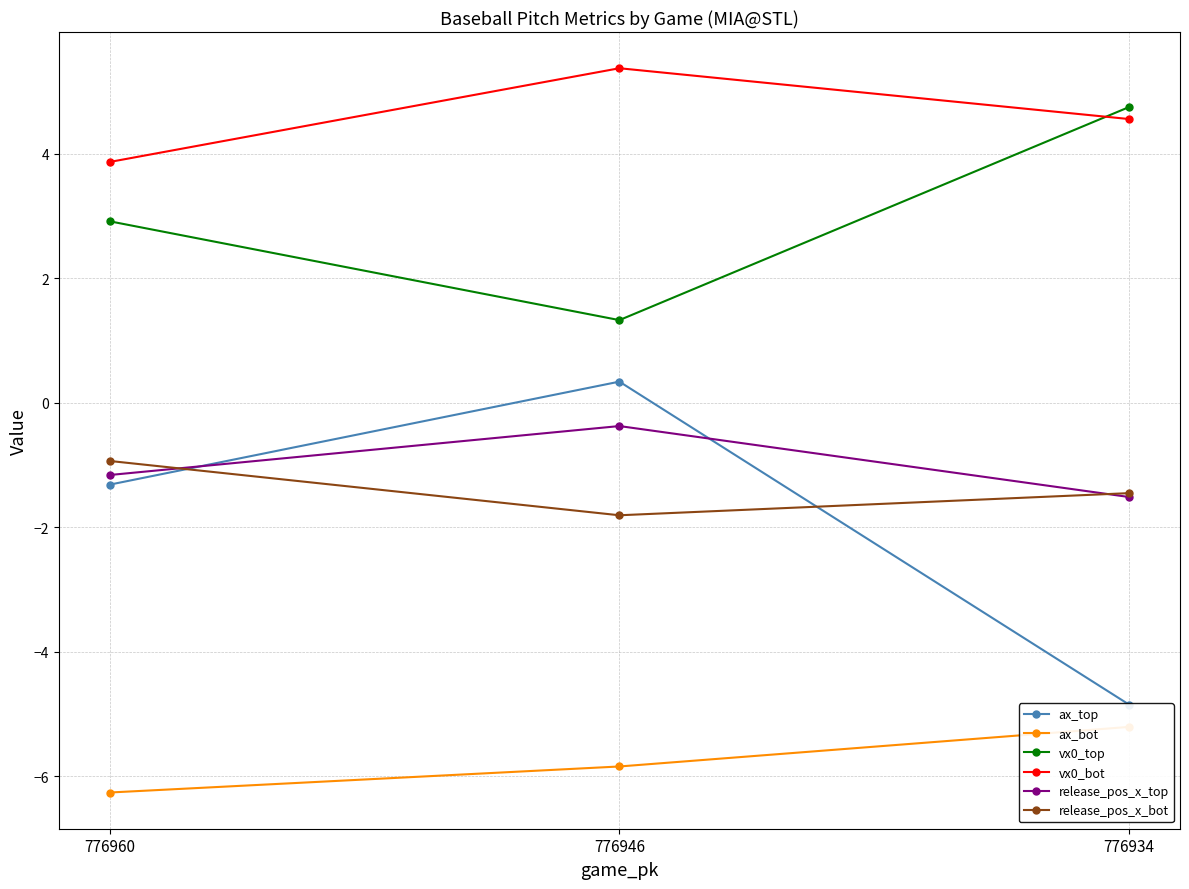

At how many categories does at least one series exceed -5?

3